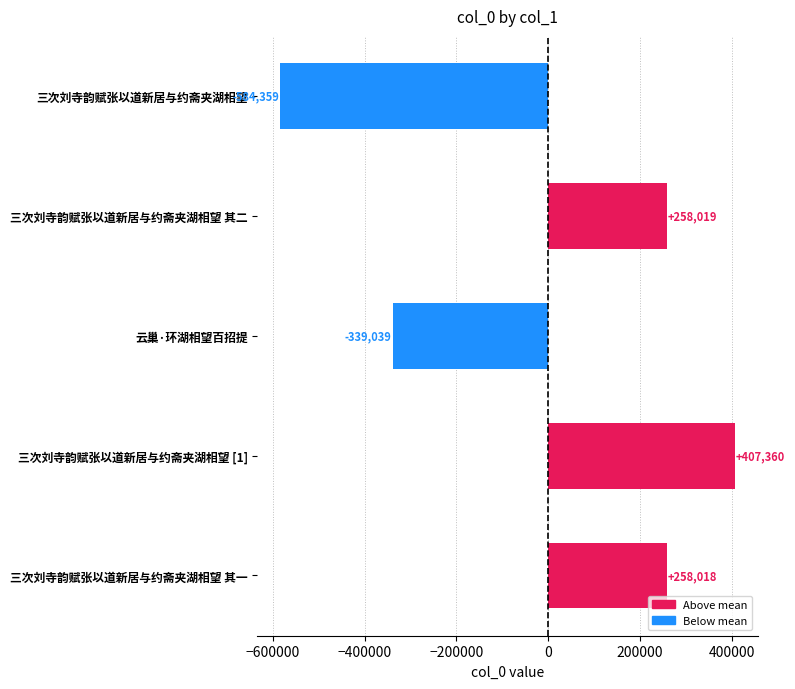

Rank the categories by value from highest to lowest.

三次刘寺韵赋张以道新居与约斋夹湖相望 [1], 三次刘寺韵赋张以道新居与约斋夹湖相望 其二, 三次刘寺韵赋张以道新居与约斋夹湖相望 其一, 云巢·环湖相望百招提, 三次刘寺韵赋张以道新居与约斋夹湖相望